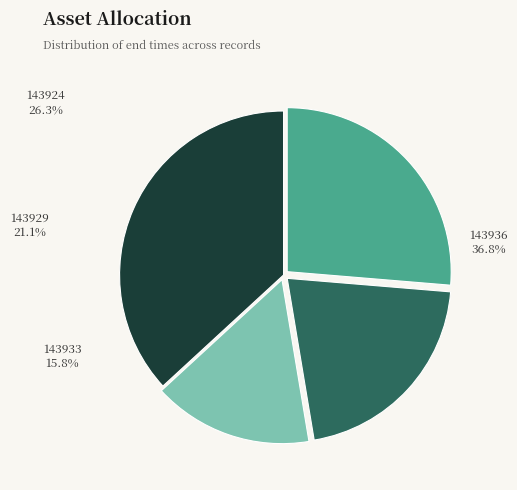

Is it true that 143929 is 13% of the pie?

False